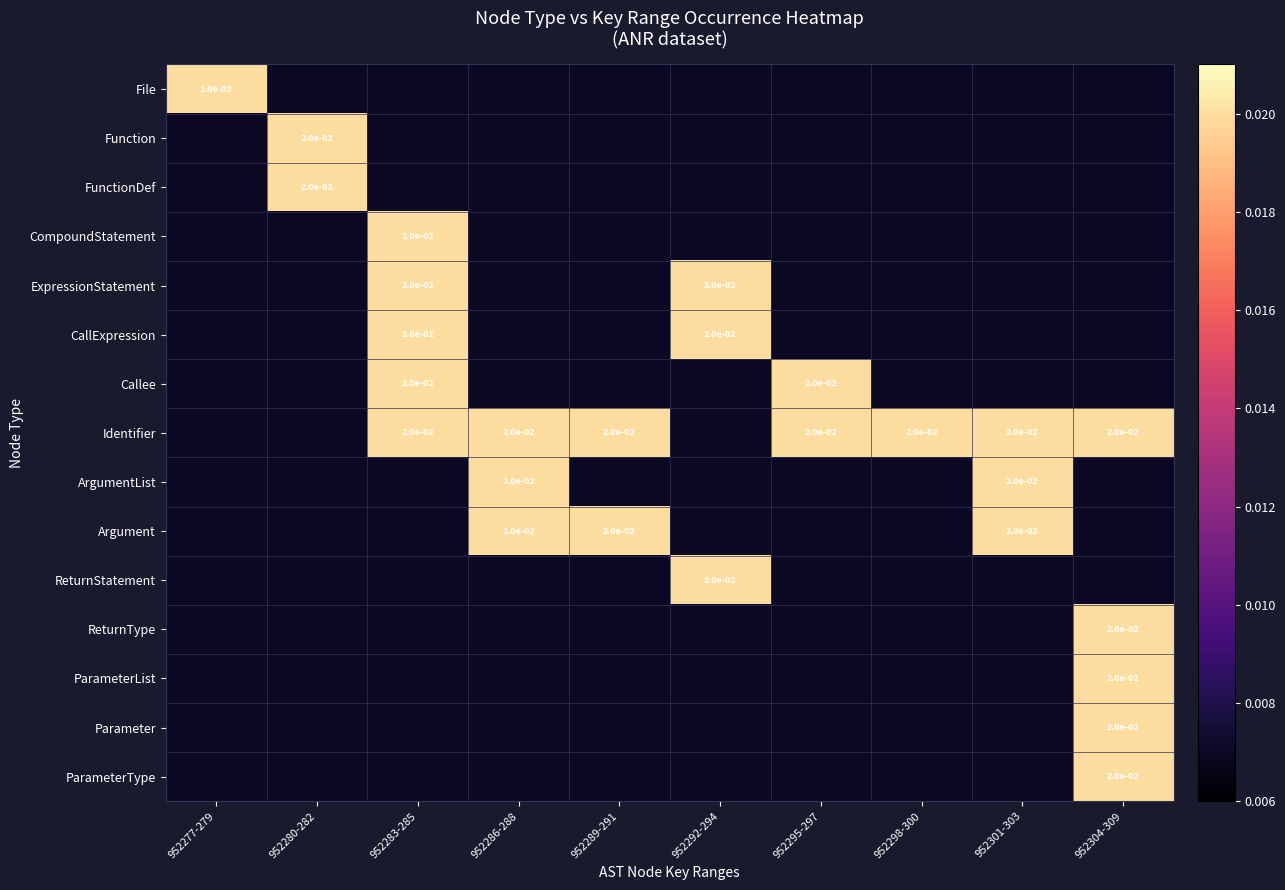

Which series has the largest total across all categories?

Identifier